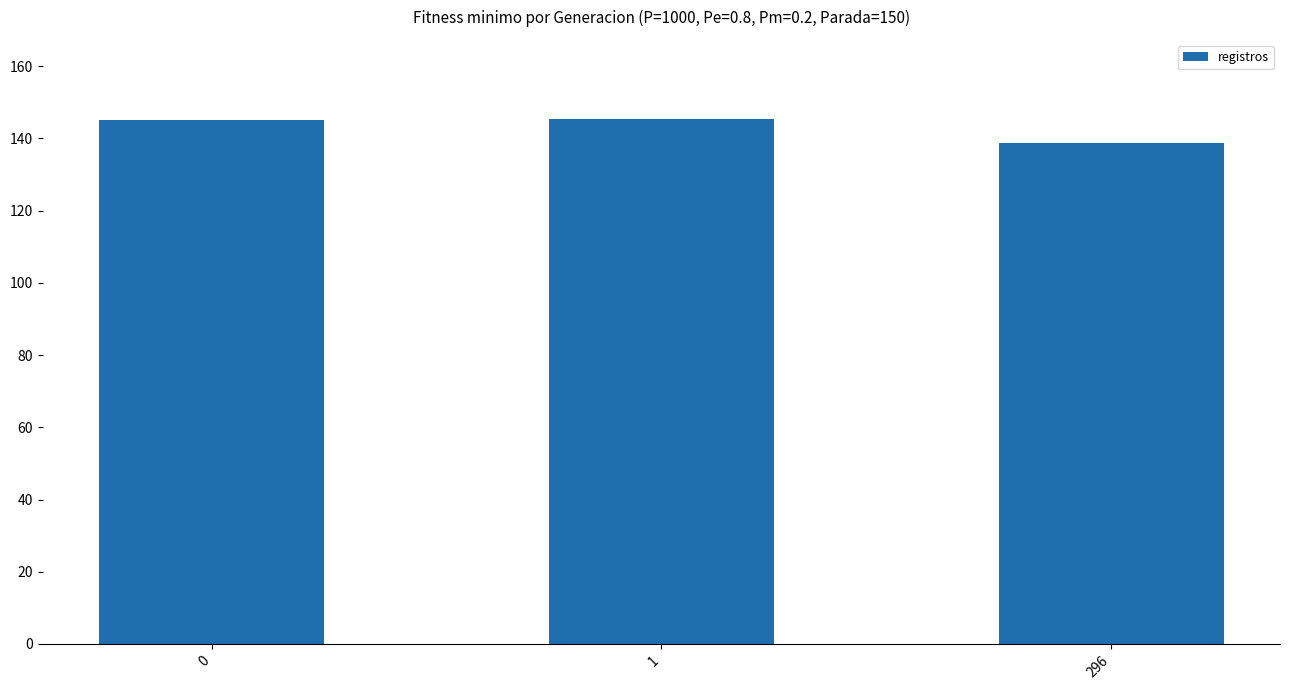

What is the maximum value shown in the chart?

145.5